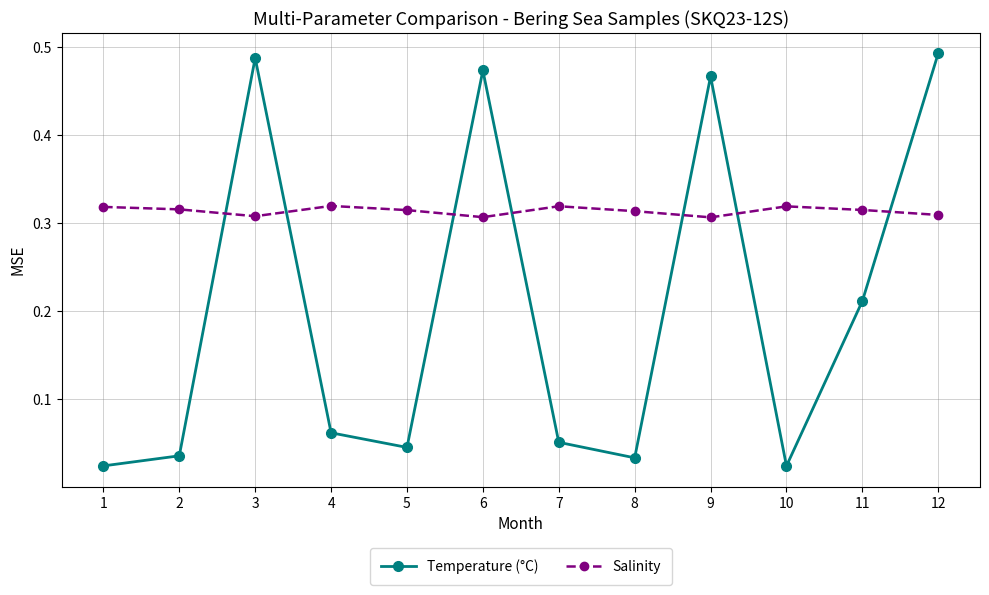

Which series has the widest spread of values?

Temperature (°C)